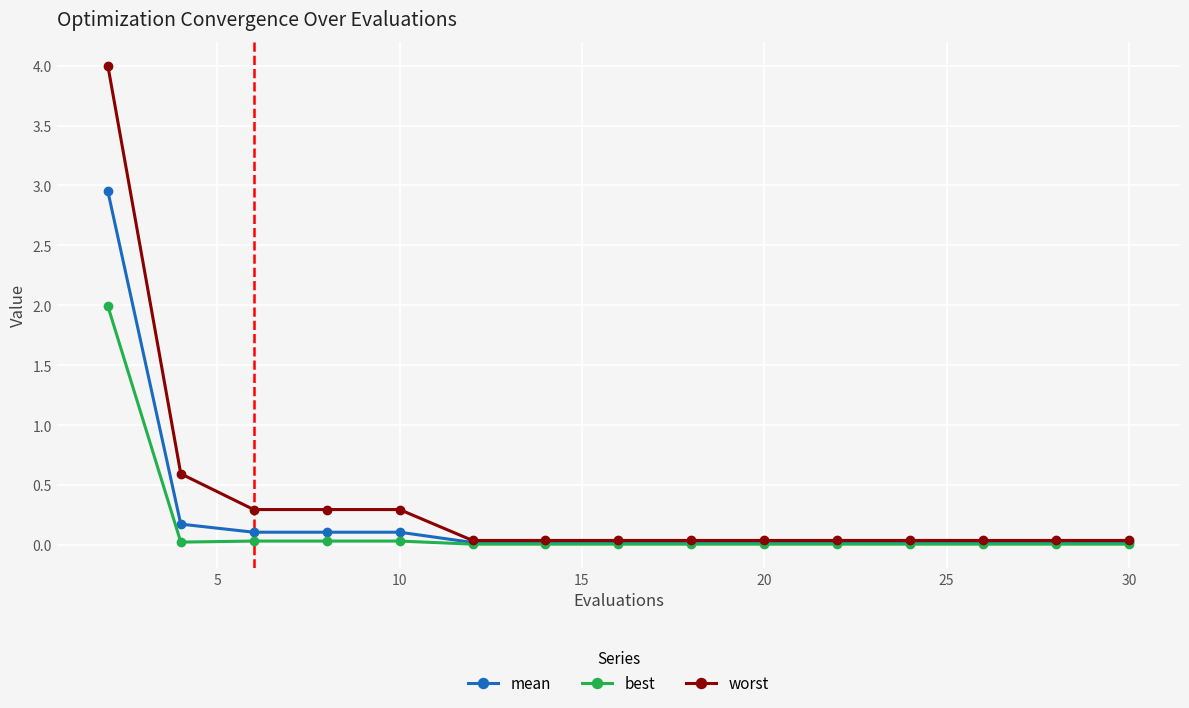

List the series in order of their peak value, highest first.

worst, mean, best